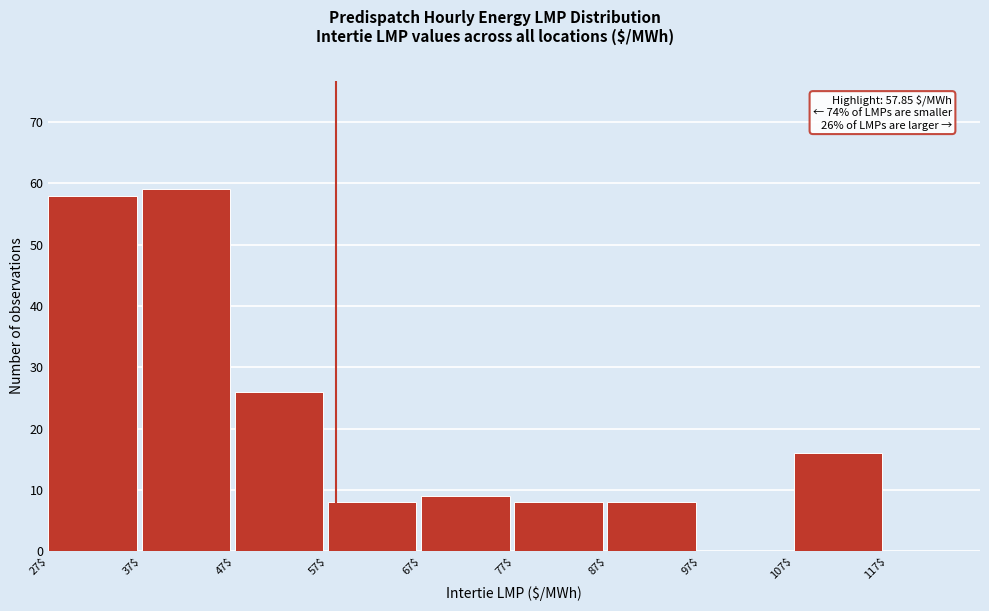

Over which range of the x-axis is the bar tallest?

37 to 47